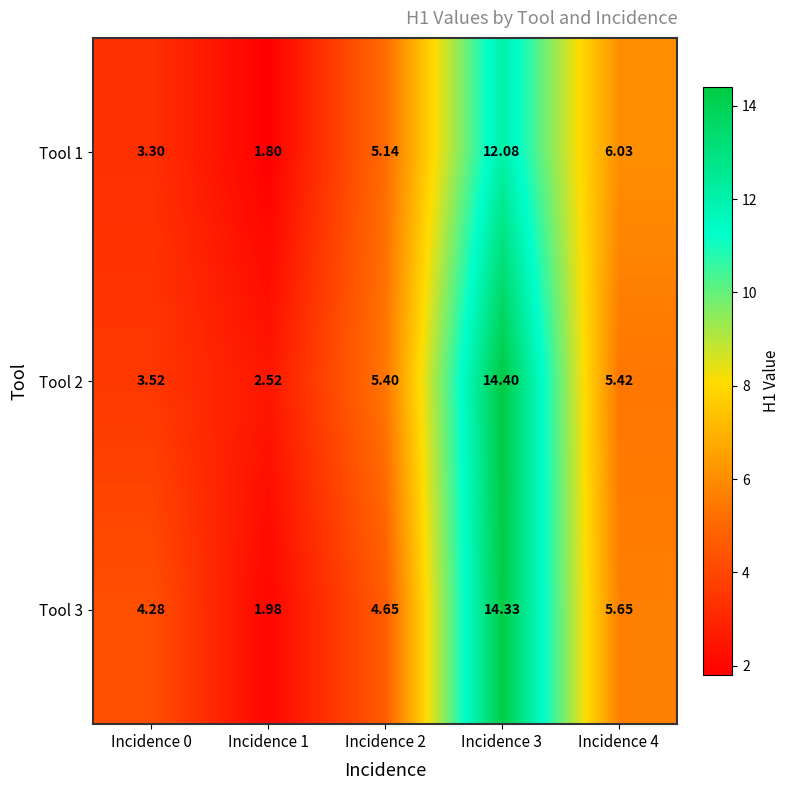

Which series has the largest range (max minus min)?

Tool 3